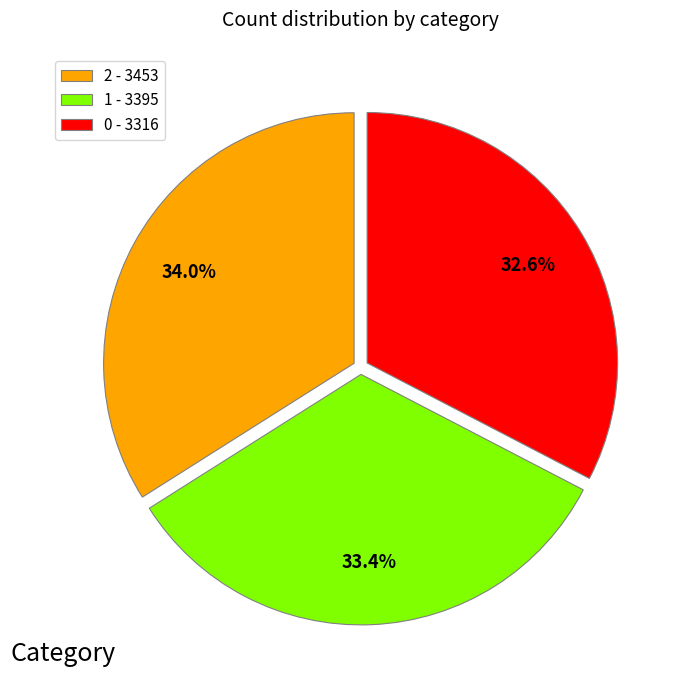

True or false: 0 accounts for 26% of the total.

False